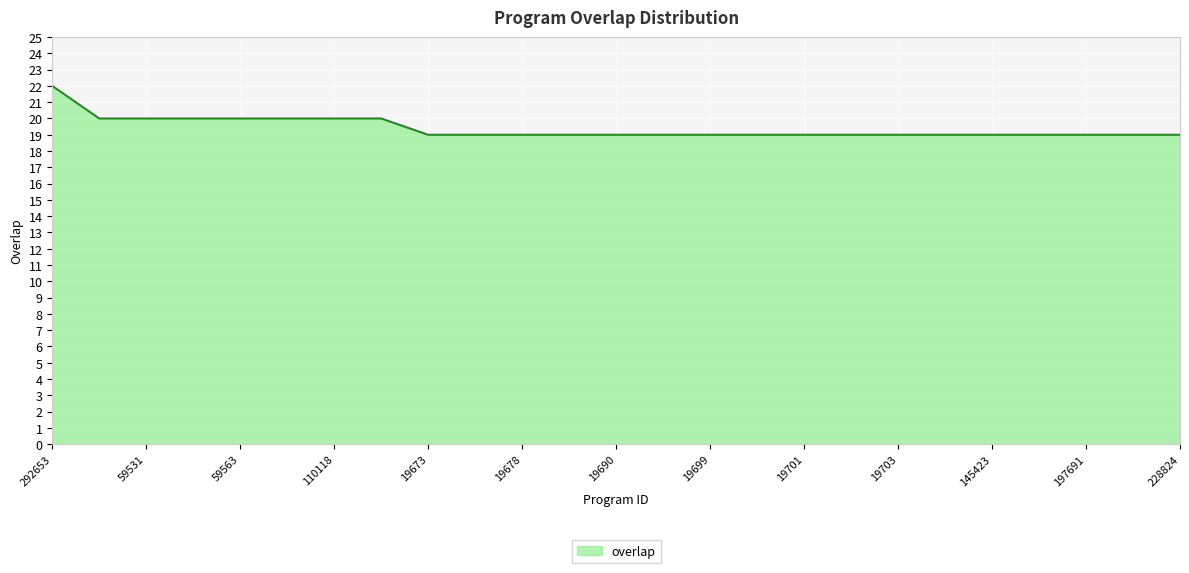

How many values are between 19 and 20?

24